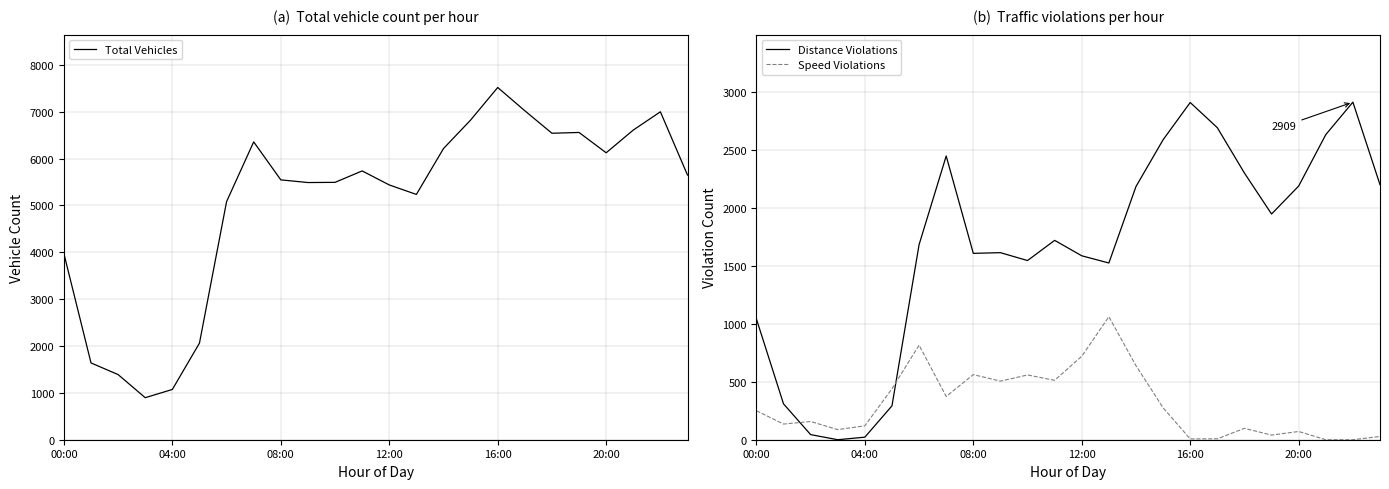

Is the value of Speed Violations at 14 greater than the value of Distance Violations at 19?

No